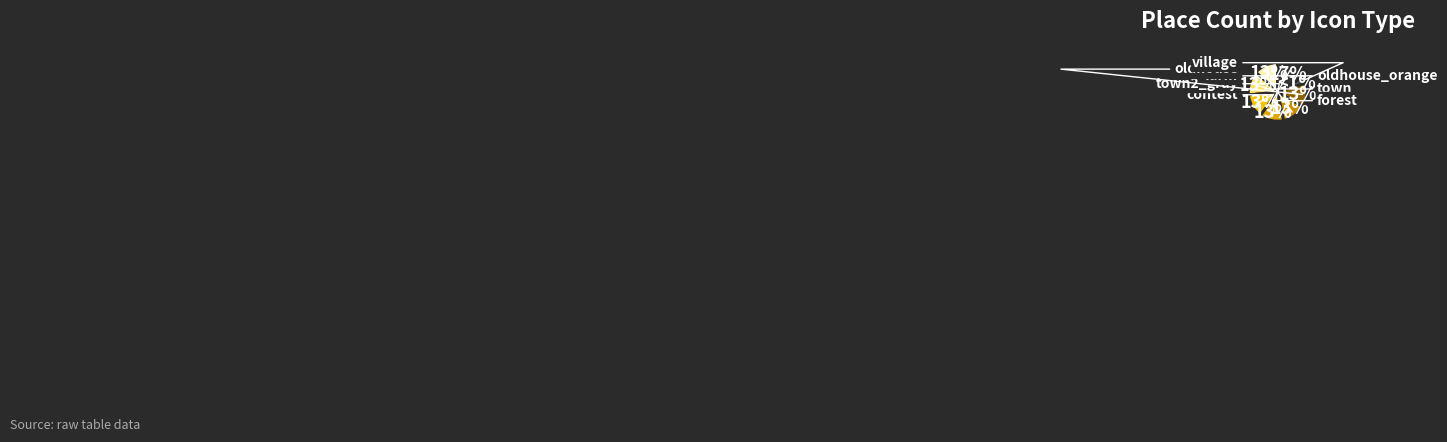

How many slices are in this pie chart?

8